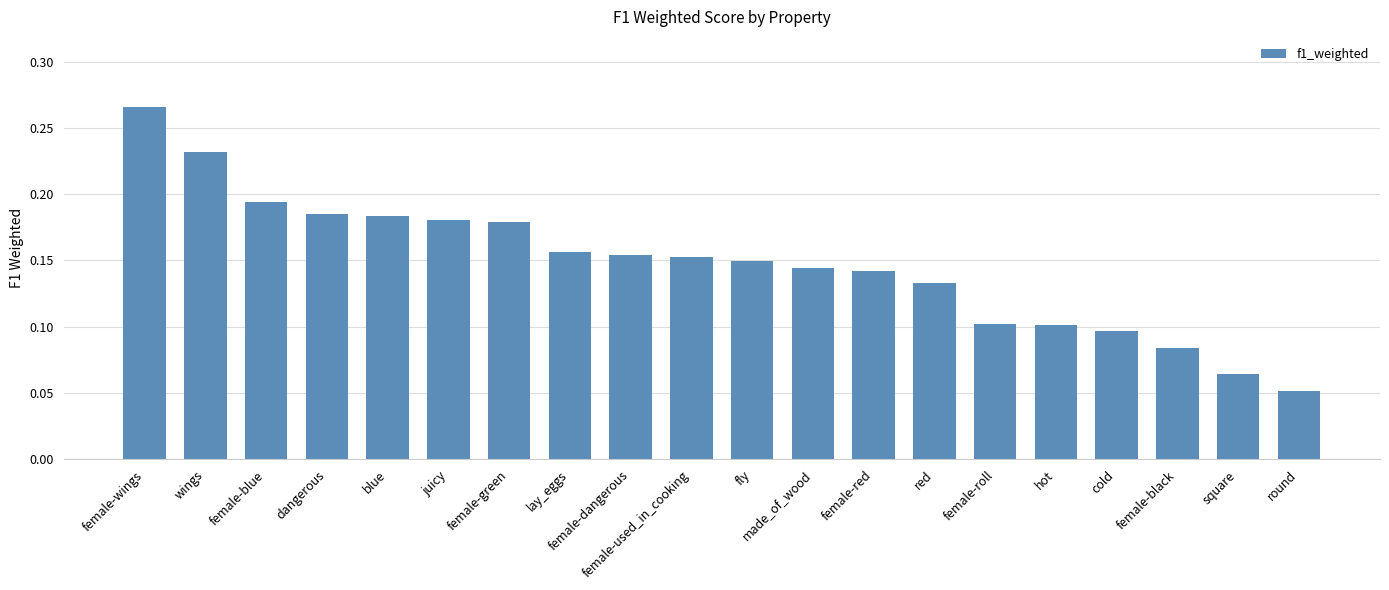

What position from the right is wings?

19